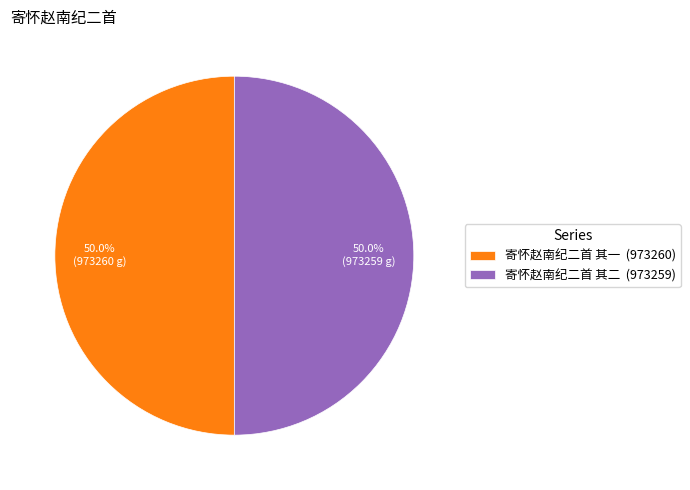

The 寄怀赵南纪二首 其一 slice represents 50% of the pie. True or false?

True